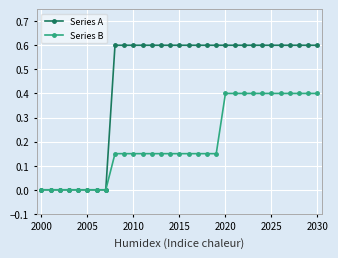

Which series has the largest total across all categories?

Series A